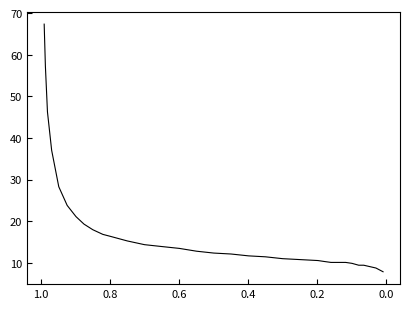

How many values are below 12?

14